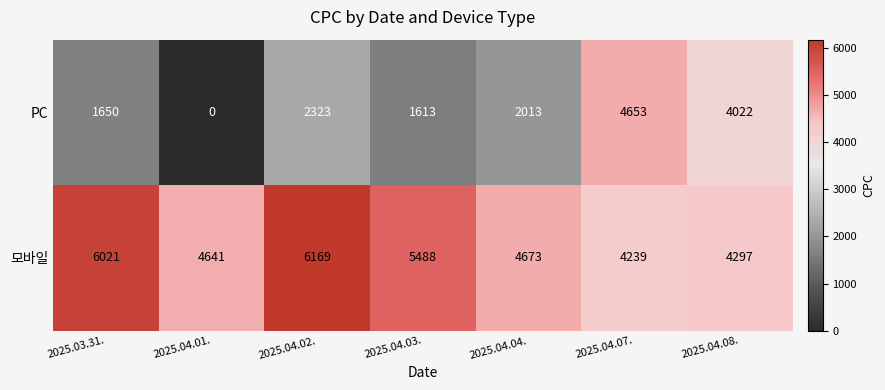

Which series has the largest total across all categories?

모바일